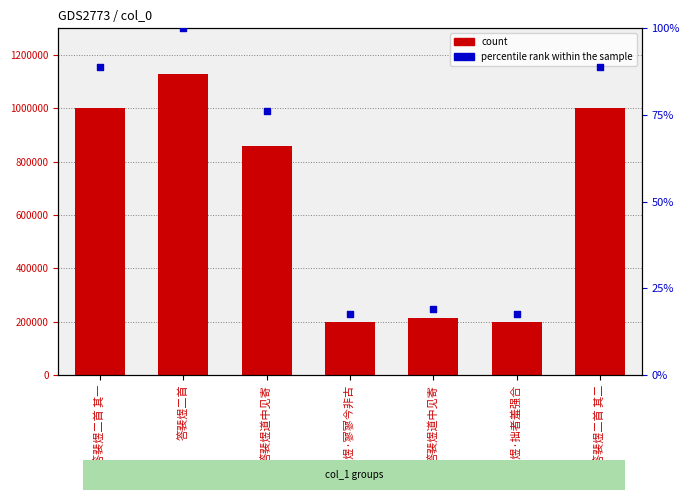

Which series has the largest total across all categories?

count